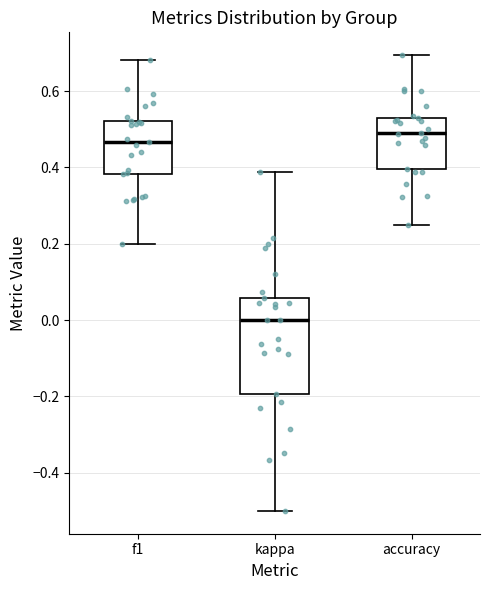

Which box has the lowest median line?

kappa